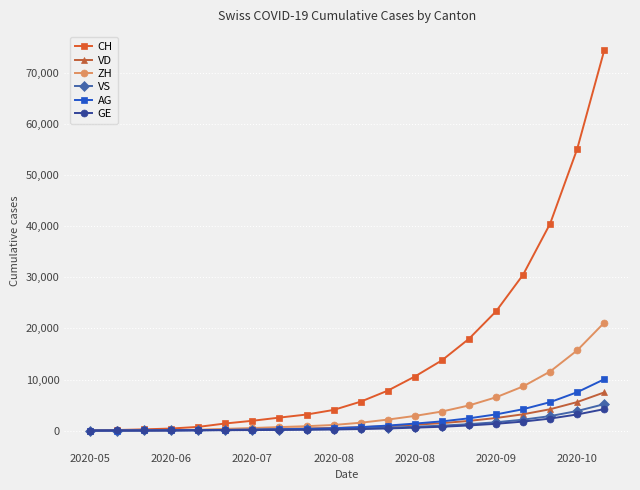

What is the maximum value for ZH?

21138